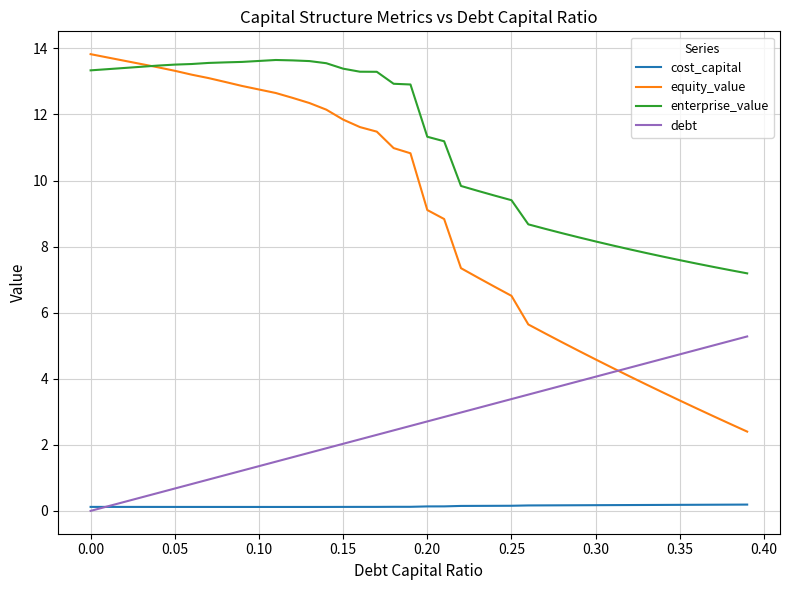

Which series has the largest range (max minus min)?

equity_value